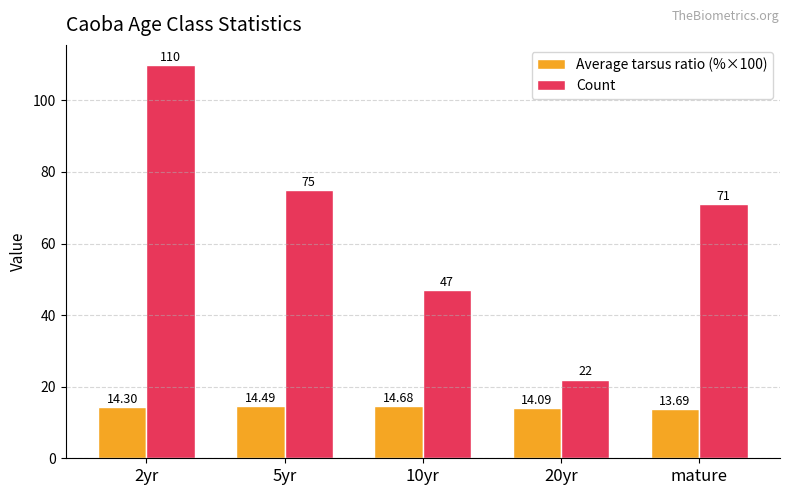

How many values in the Average tarsus ratio (%×100) series exceed 14?

4